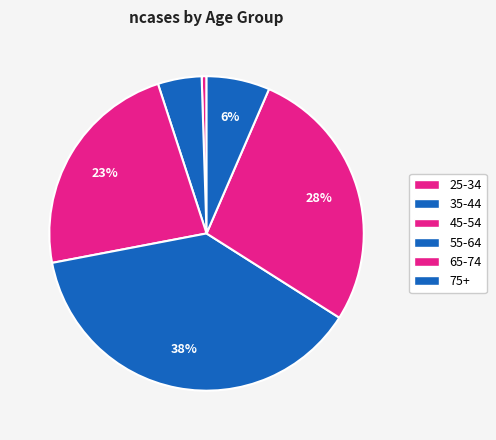

Which category has the smallest portion of the pie?

25-34